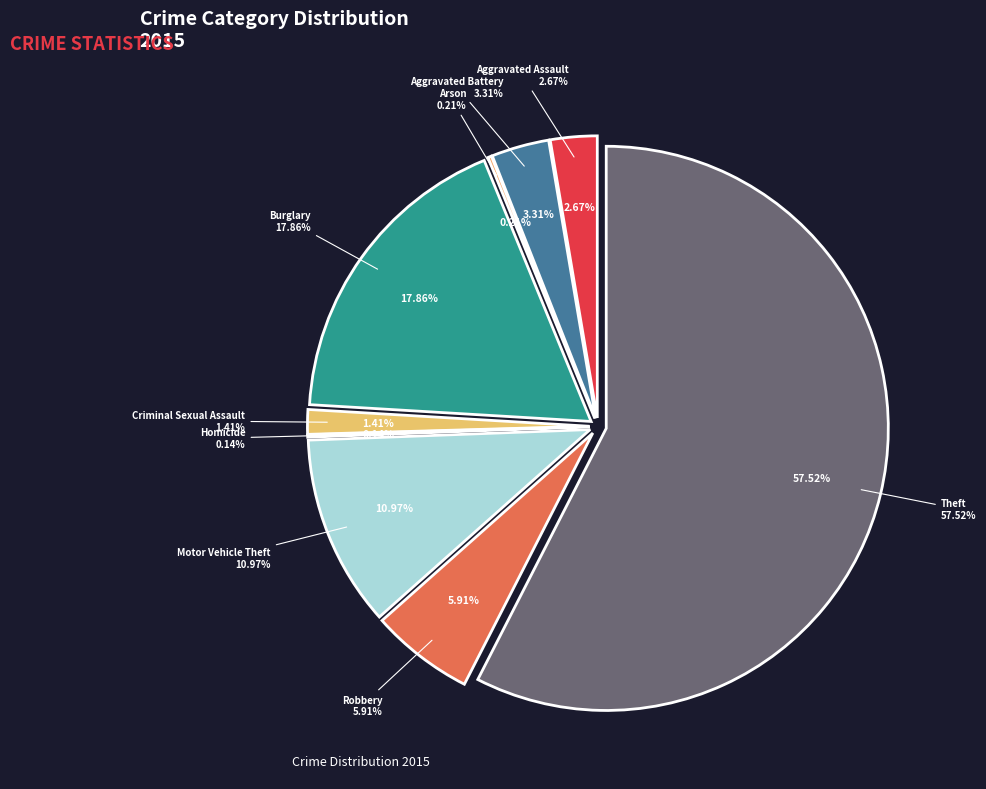

Count the number of slices in the pie.

9